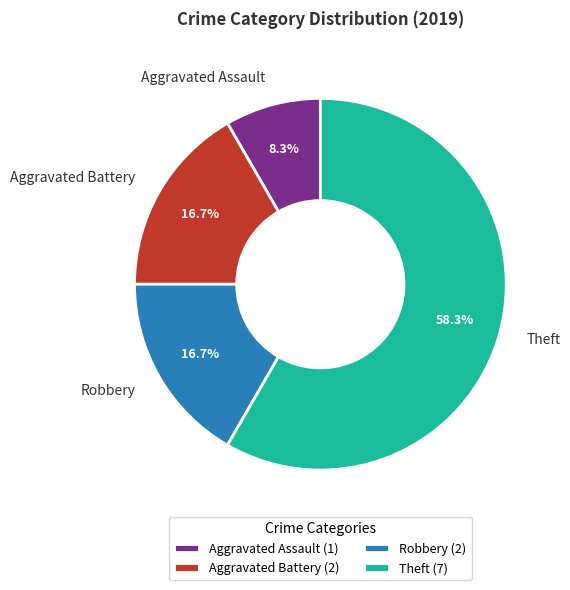

To the nearest percent, what is the difference between the largest and smallest slice percentages?

50%